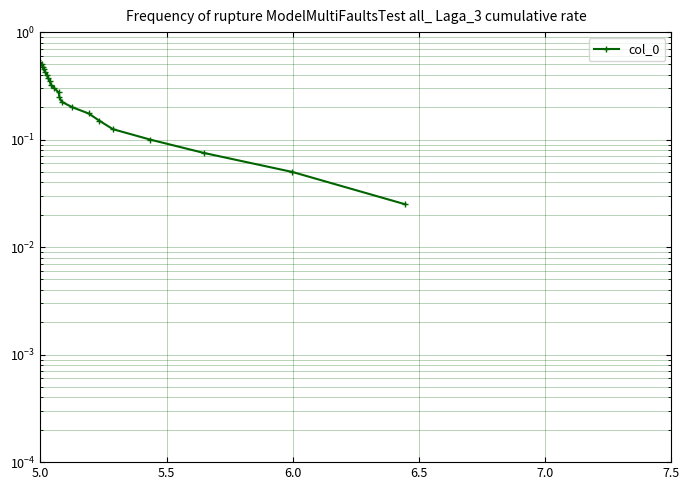

The value at 18 is 1.0. True or false?

False